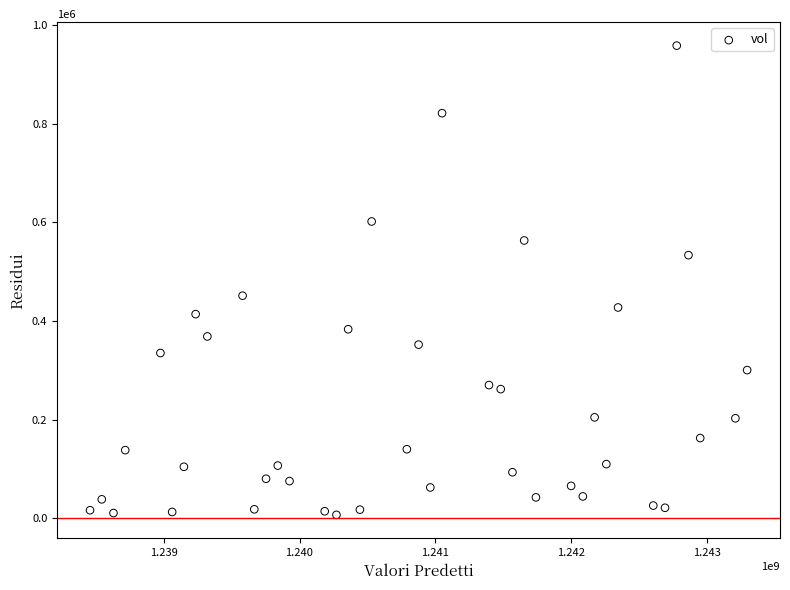

What Y value in the scatter plot is closest to 482750?

451400